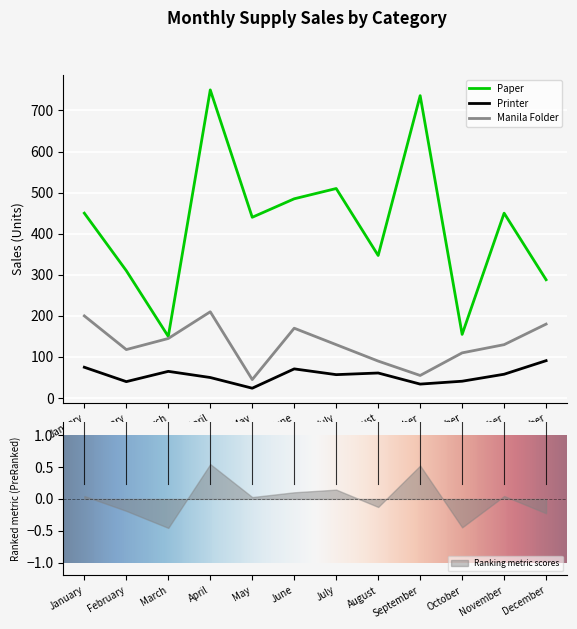

Rank the series by their average value, from highest to lowest.

Paper, Manila Folder, Printer